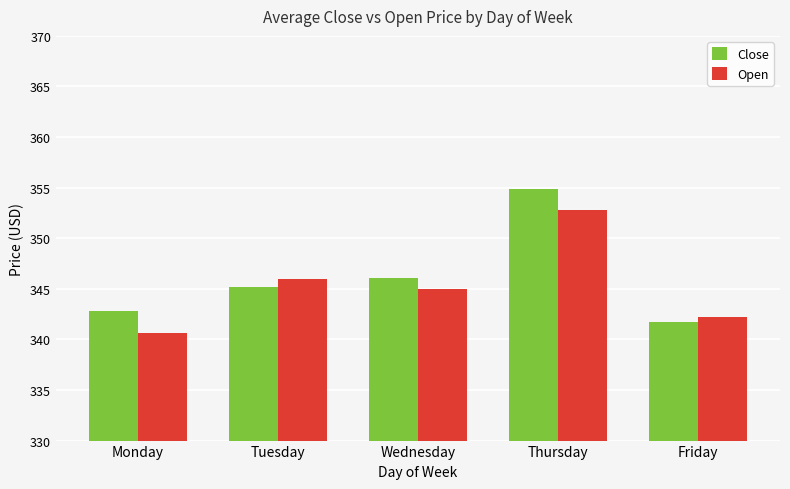

What is the difference between the maximum and minimum values in the Close series?

13.2